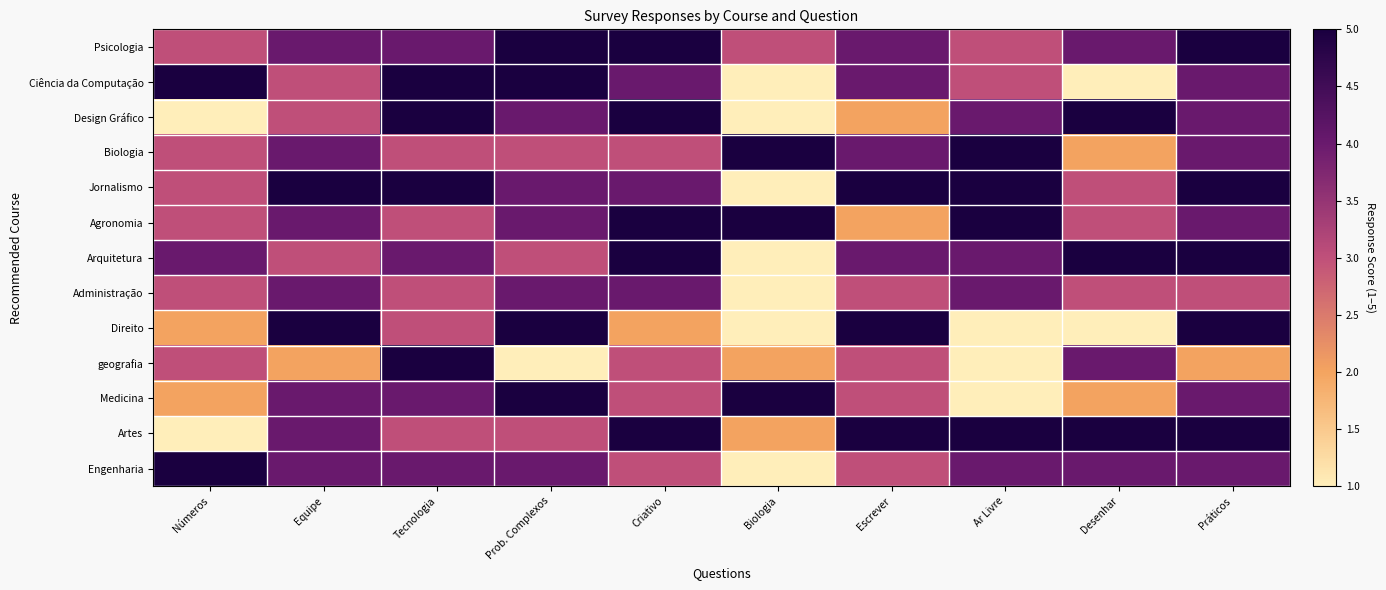

Which category has the highest value across all series?

Prob. Complexos